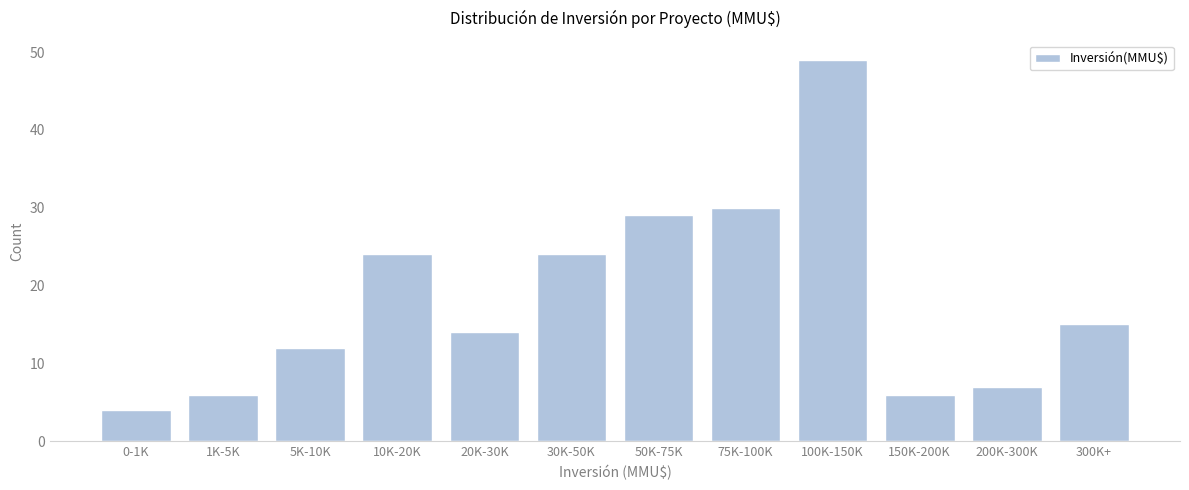

Reading left to right, transcribe all the data shown in this chart.

4	6	12	24	14	24	29	30	49	6	7	15